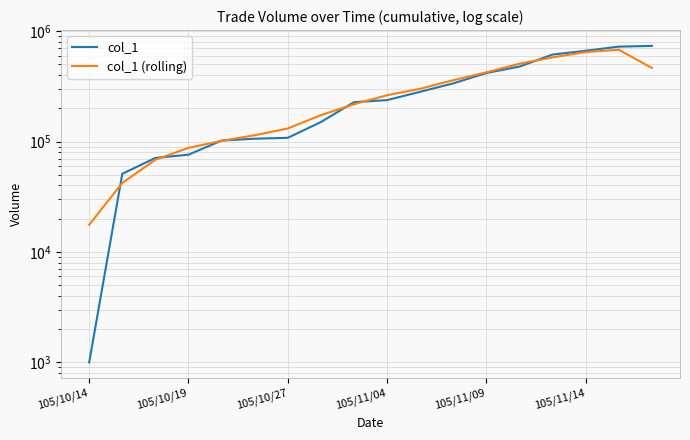

What is the average value of the col_1 (rolling) series?

287139.6